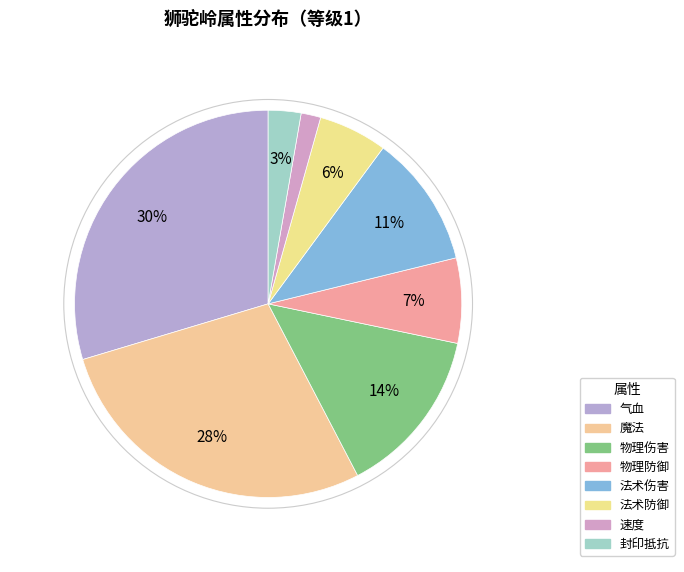

Which slice is the smallest?

速度